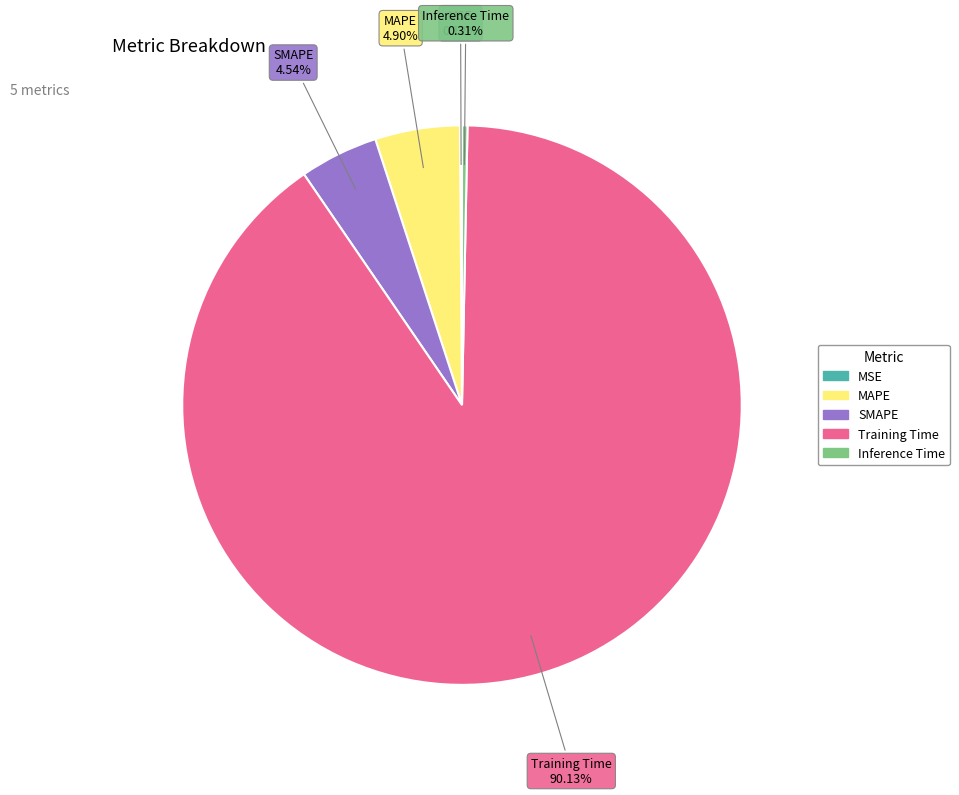

Which category has the biggest portion of the pie?

Training Time